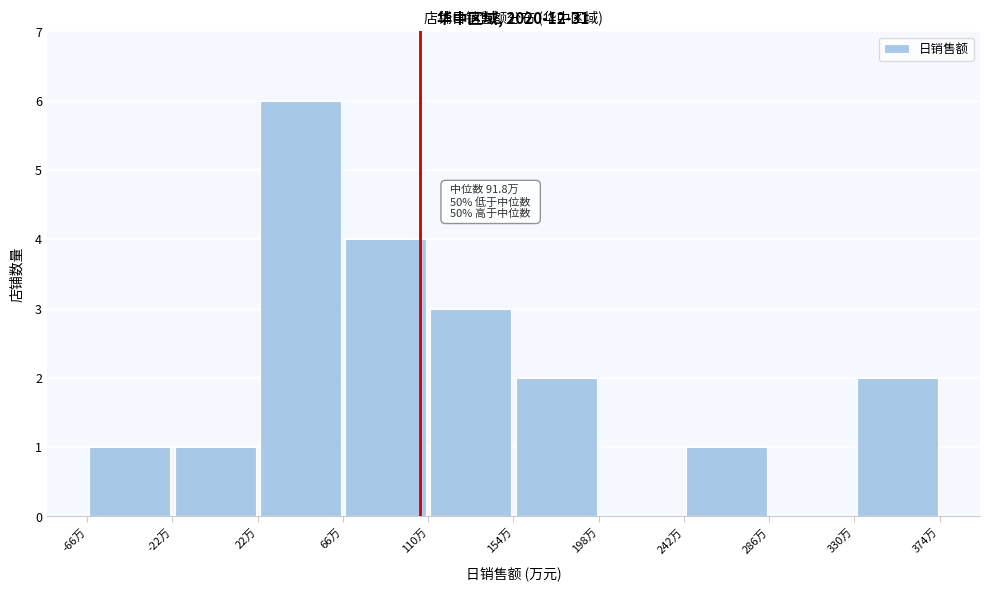

Which range on the x-axis has the tallest bar?

20 to 65